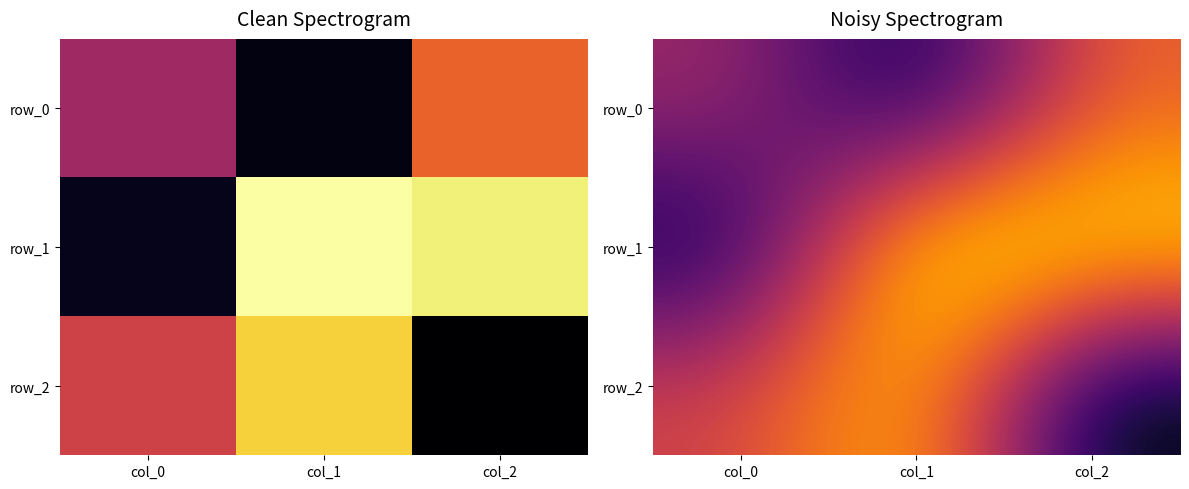

Which series changed the most between col_0 and col_2?

row_1